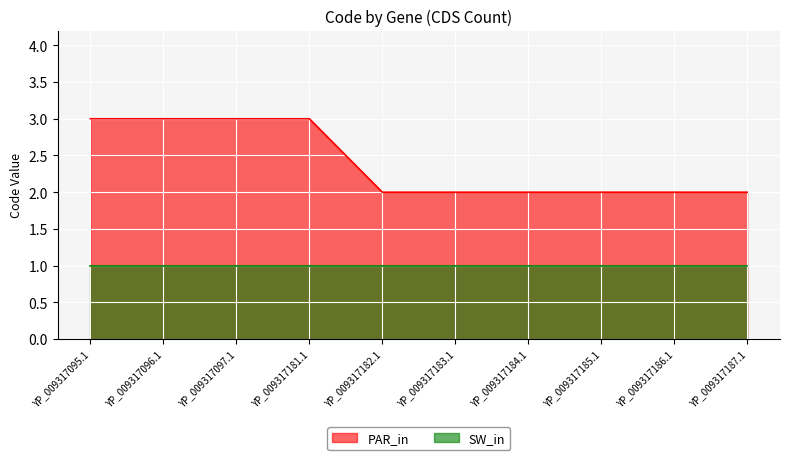

The value at YP_009317096.1 is 3. True or false?

True